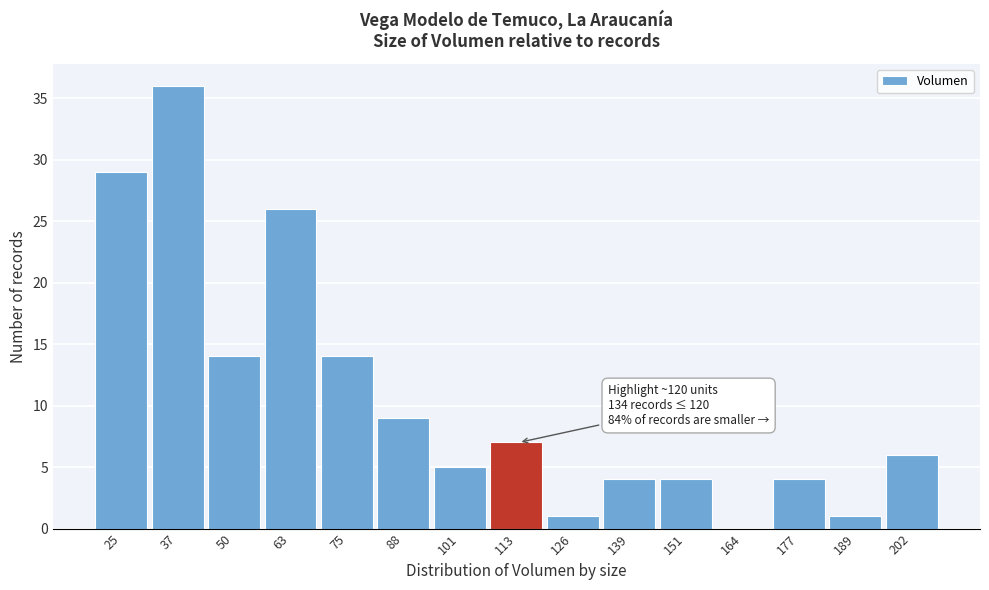

Reading right to left, what are all the values shown in this chart?

202=6	189=1	177=4	164=0	151=4	139=4	126=1	113=7	101=5	88=9	75=14	63=26	50=14	37=36	25=29